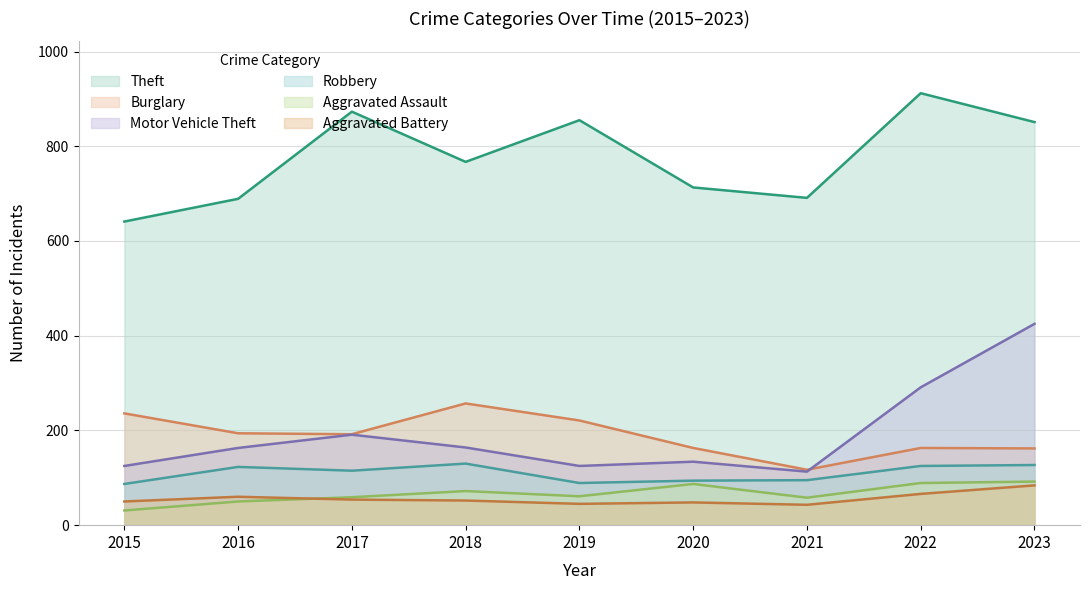

True or false: Theft and Robbery intersect in this chart.

False